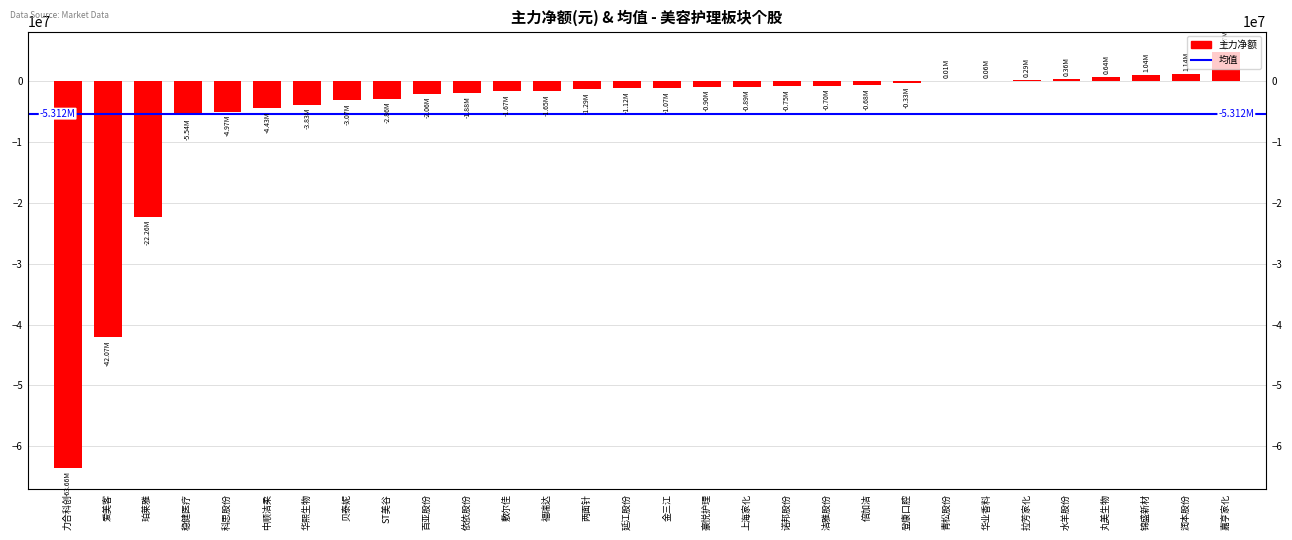

Which category has the lowest value across all series?

力合科创